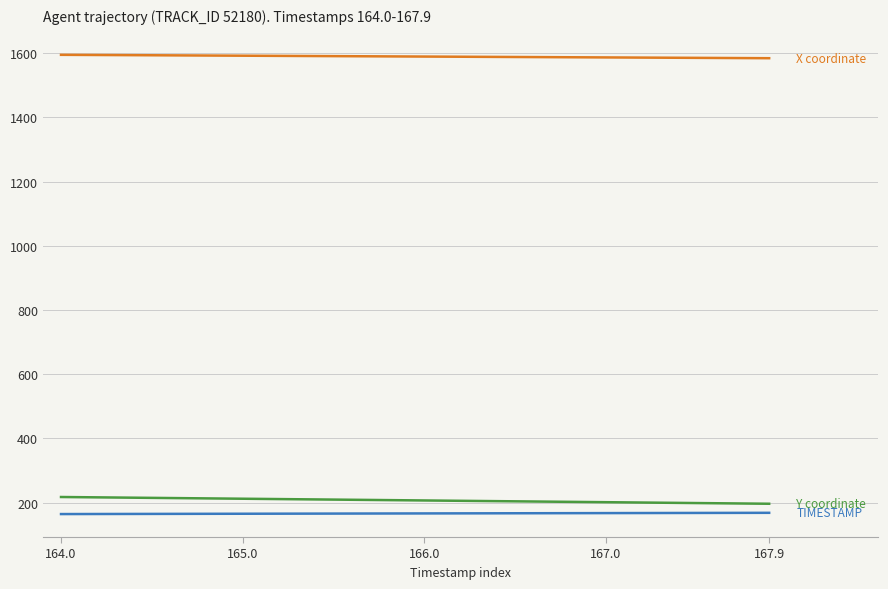

What is the smallest value displayed?

164.0